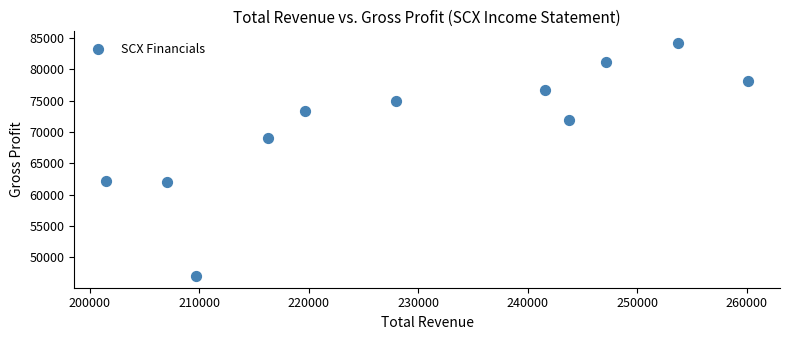

What is the range of X values (max minus min)?

58600